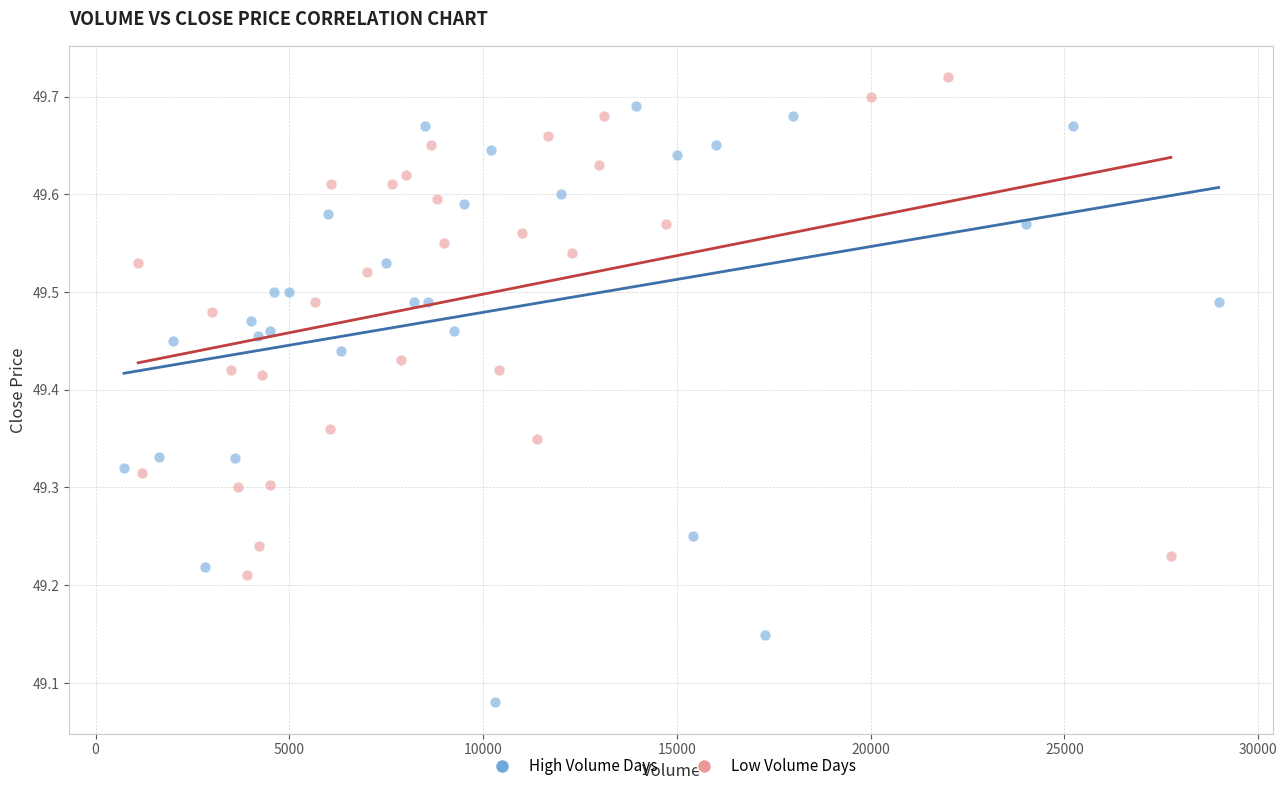

Which series reaches the maximum Y coordinate?

Low Volume Days